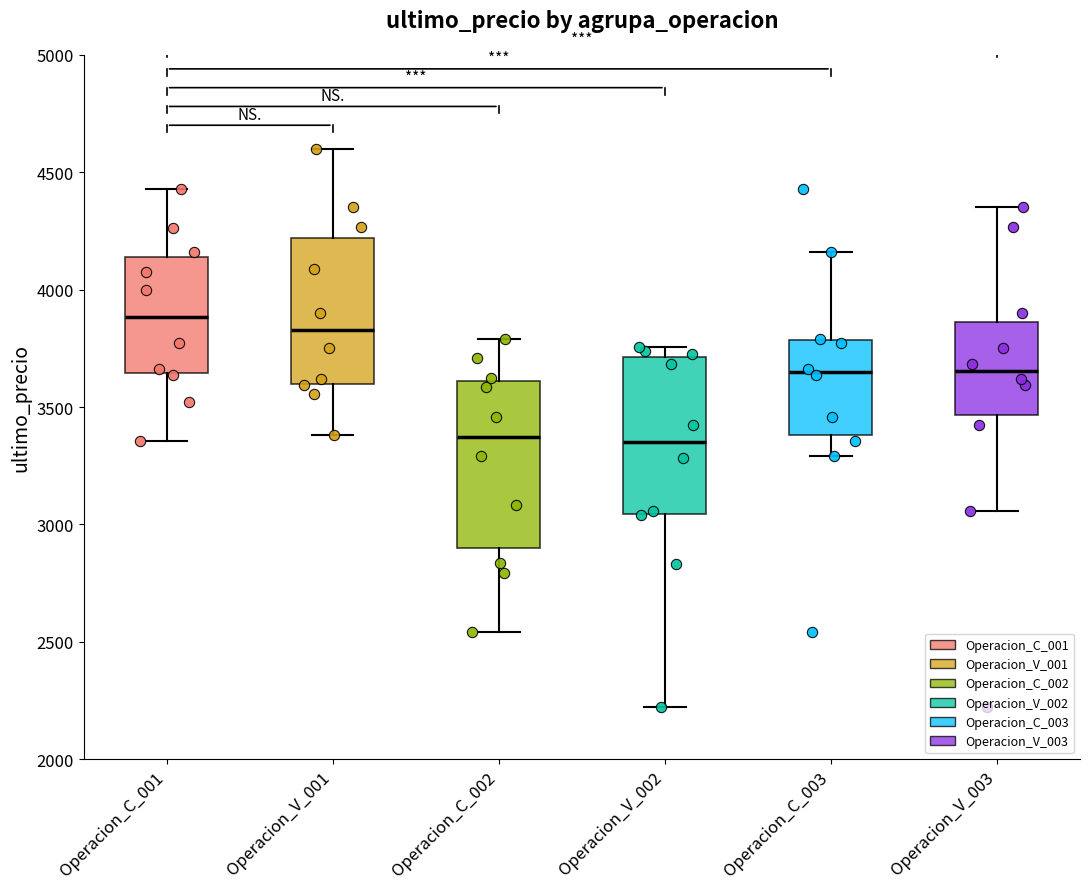

Reading left to right, transcribe this box plot: for each box, give where its median line is, the range the box spans, and where its two whiskers end, as read against the y-axis. The values are not printed on the chart, so give them approximately, as read against the axis.

Operacion_C_001: median 3900, box 3650 to 4150, whiskers 3350 to 4450
Operacion_V_001: median 3850, box 3600 to 4200, whiskers 3400 to 4600
Operacion_C_002: median 3350, box 2900 to 3600, whiskers 2550 to 3800
Operacion_V_002: median 3350, box 3050 to 3700, whiskers 2200 to 3750
Operacion_C_003: median 3650, box 3400 to 3800, whiskers 3300 to 4150
Operacion_V_003: median 3650, box 3450 to 3850, whiskers 3050 to 4350